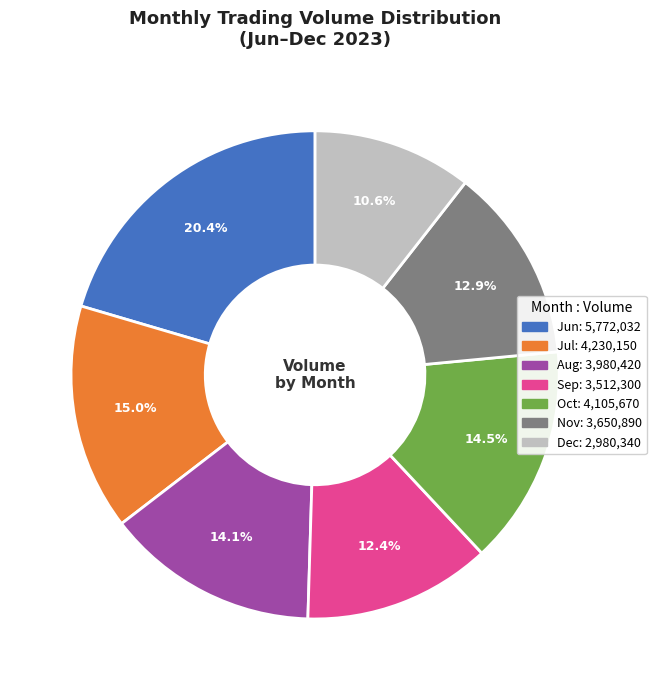

Does any single category account for the majority?

No